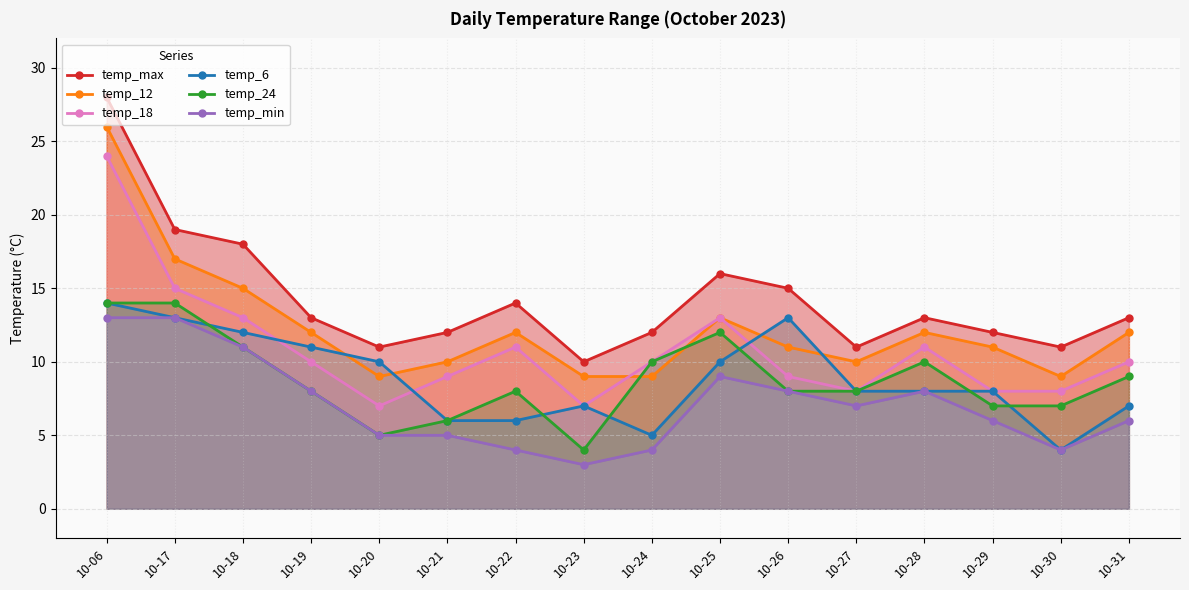

At 10-19, list the series in order from smallest to largest.

temp_24, temp_min, temp_18, temp_6, temp_12, temp_max